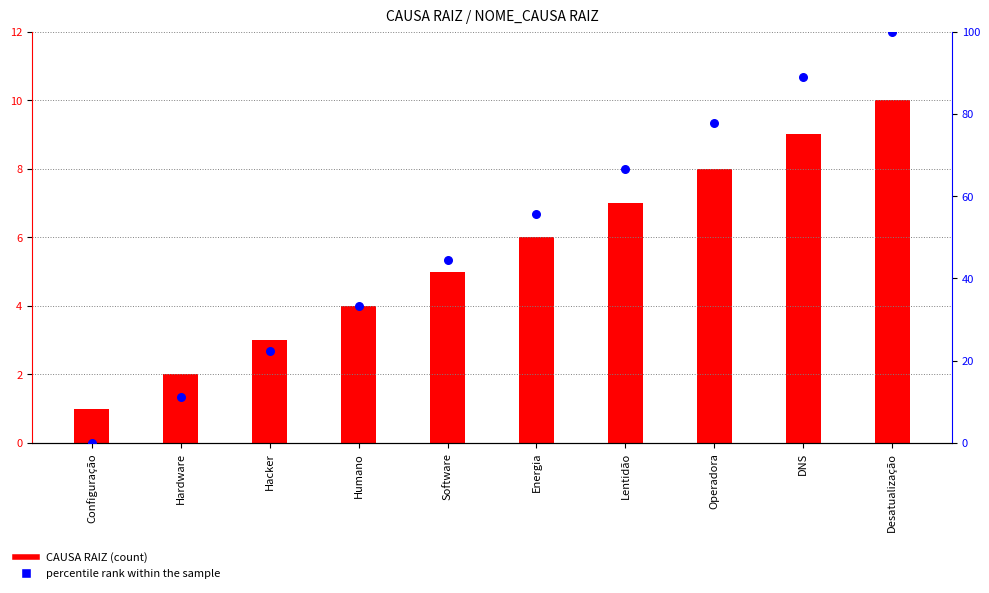

At which category is the sum across all series the highest?

Desatualização